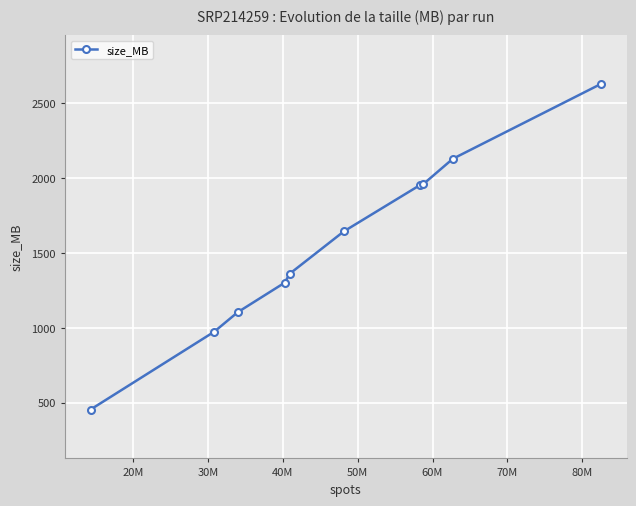

What is the value of the 3rd point from the left?

1105